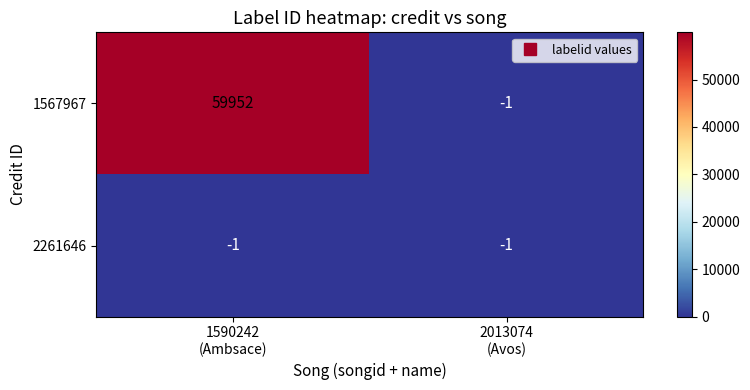

Reading left to right, what are all the values shown in this chart?

1567967: 59952	-1
2261646: -1	-1